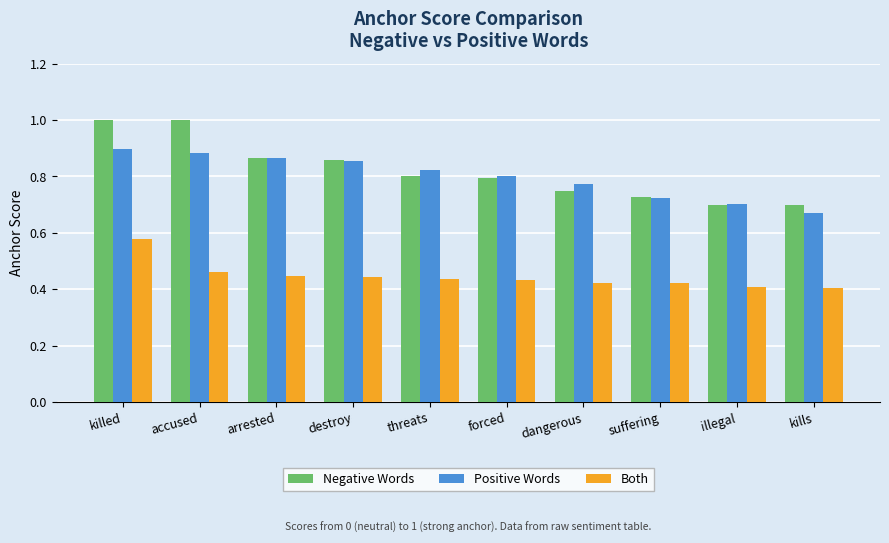

What is the greatest value displayed?

1.0